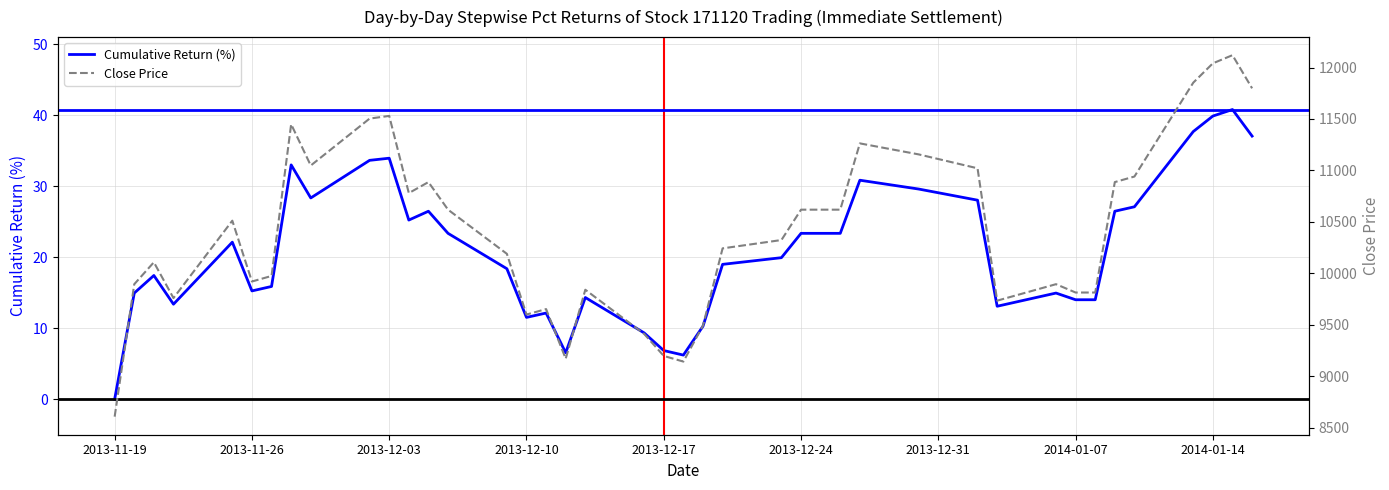

Is it true that Cumulative Return (%) equals 0.0 at 2013-11-19?

True